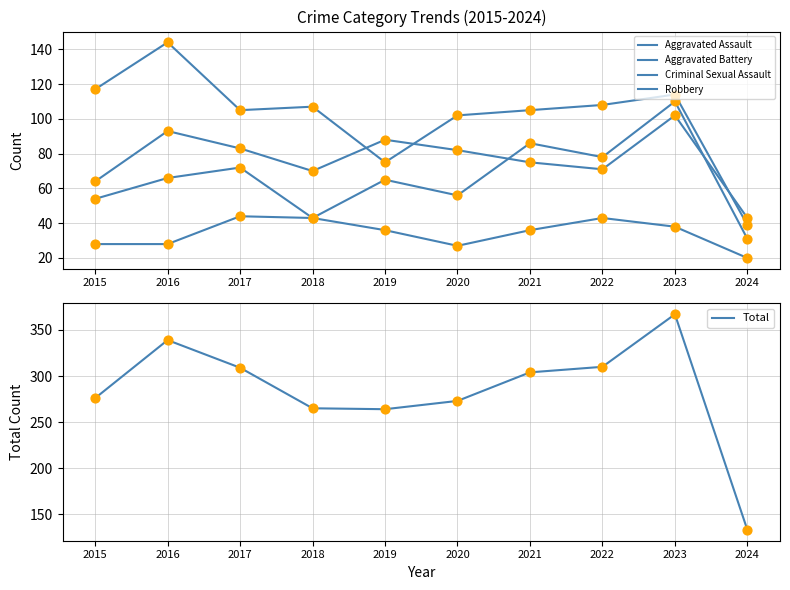

What are all the series names shown in the legend?

Aggravated Assault, Aggravated Battery, Criminal Sexual Assault, Robbery, Total